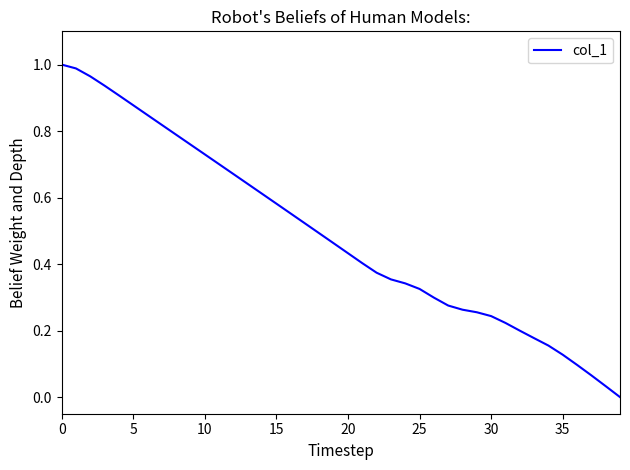

What is the value of the 30th point from the left?

0.3